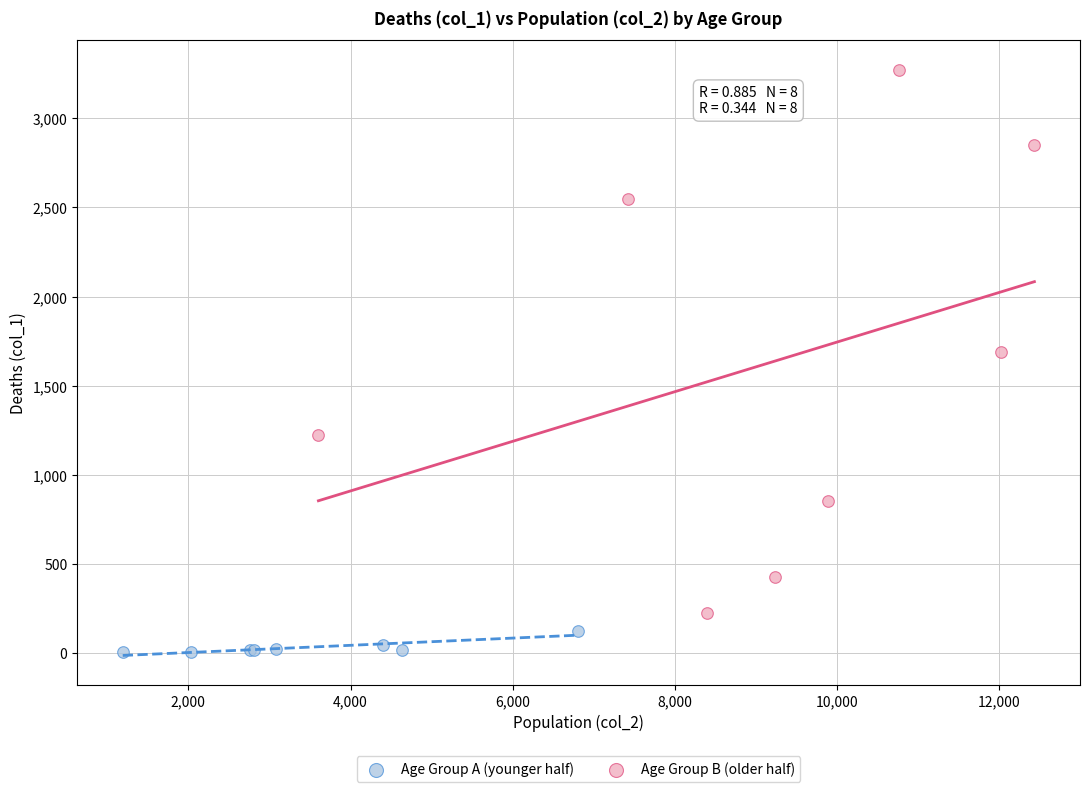

Which series reaches the minimum Y coordinate?

Age Group A (younger half)